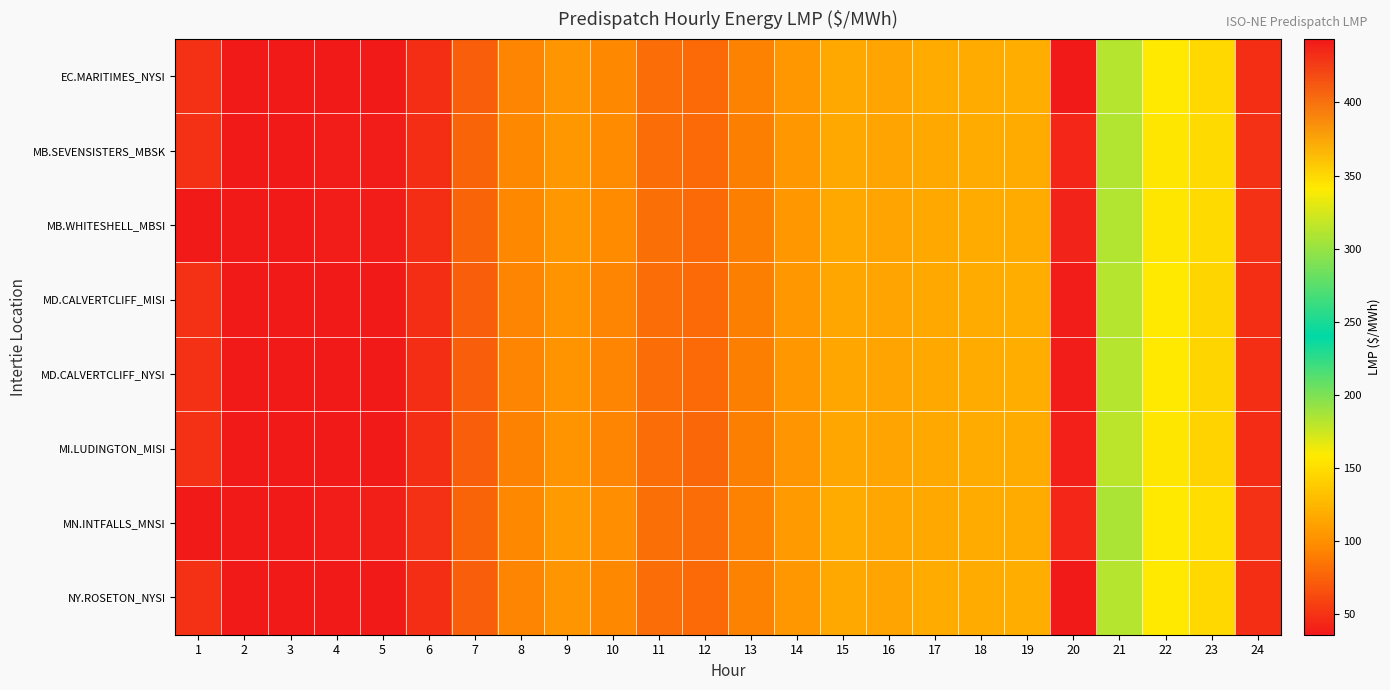

Which series changed the most between 2 and 22?

EC.MARITIMES_NYSI